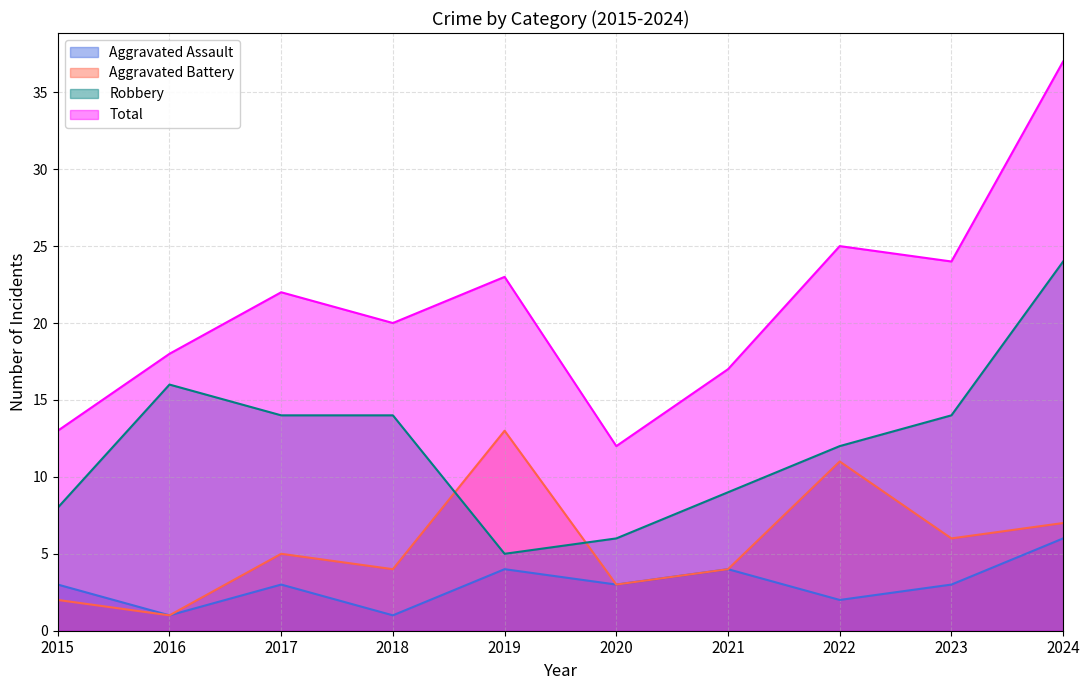

Reading right to left, list all the values displayed in this chart.

Aggravated Assault: 6	3	2	4	3	4	1	3	1	3
Aggravated Battery: 7	6	11	4	3	13	4	5	1	2
Robbery: 24	14	12	9	6	5	14	14	16	8
Total: 37	24	25	17	12	23	20	22	18	13